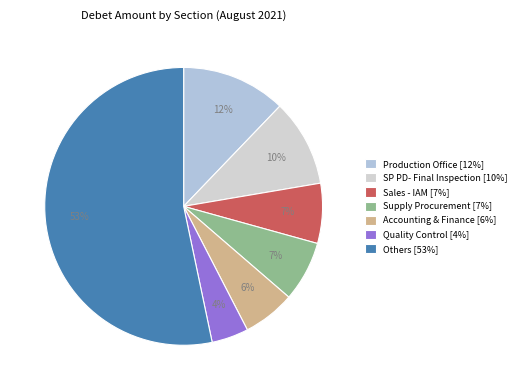

To the nearest percent, what is the difference between the largest and smallest slice percentages?

49%